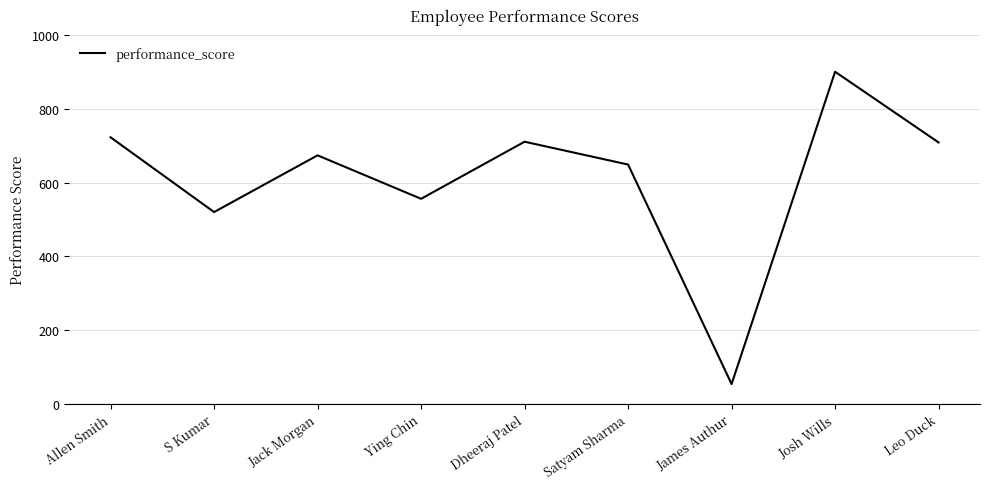

True or false: the data shows 556 at Ying Chin.

True